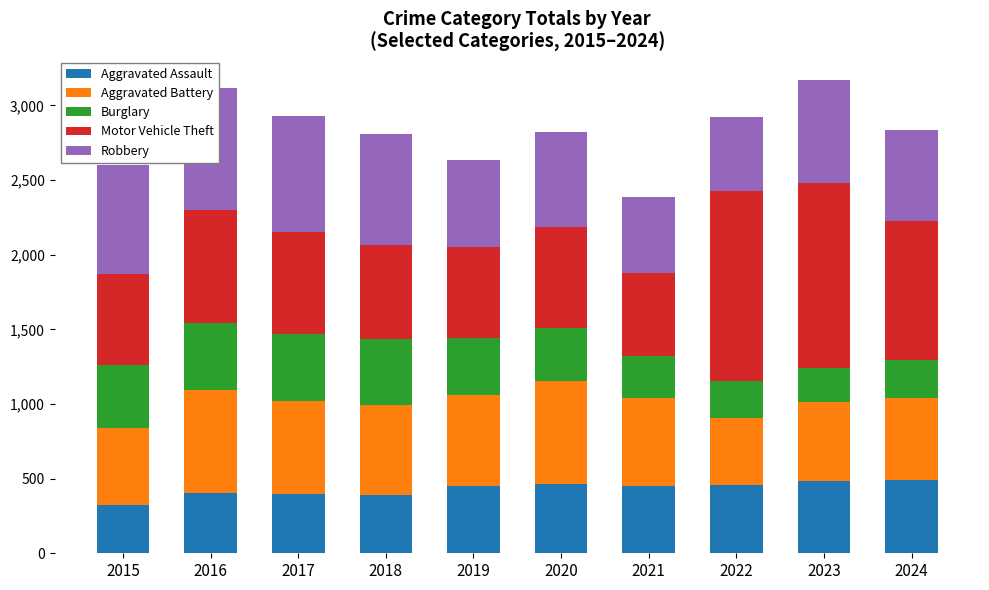

What is the sum of the Aggravated Battery values at 2020 and 2015?

1201